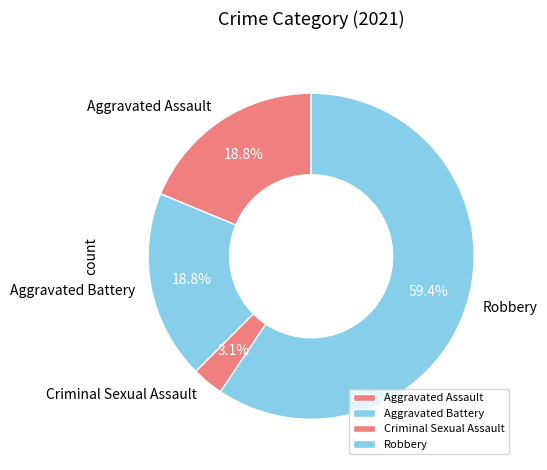

To the nearest percent, what is the average slice percentage?

25%